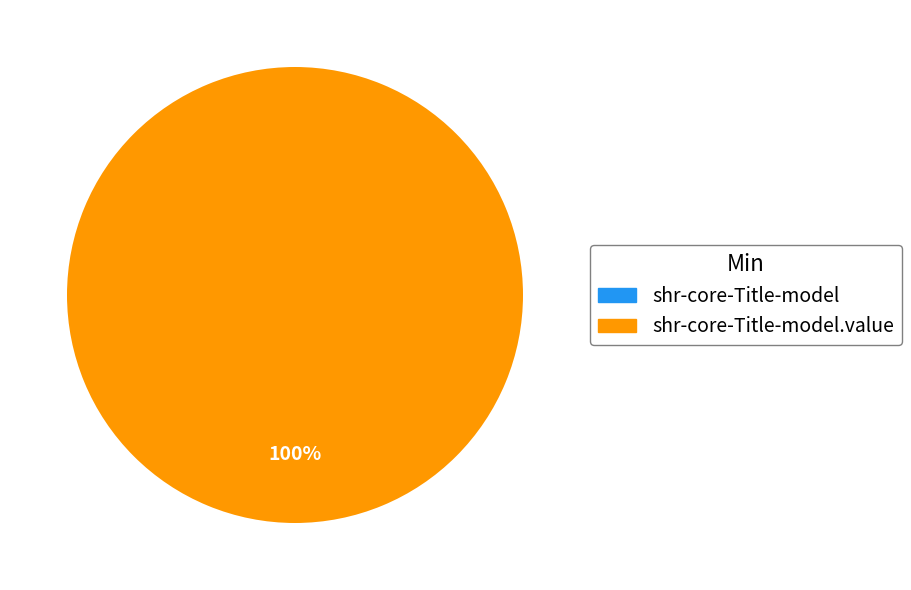

Which category has the biggest portion of the pie?

shr-core-Title-model.value